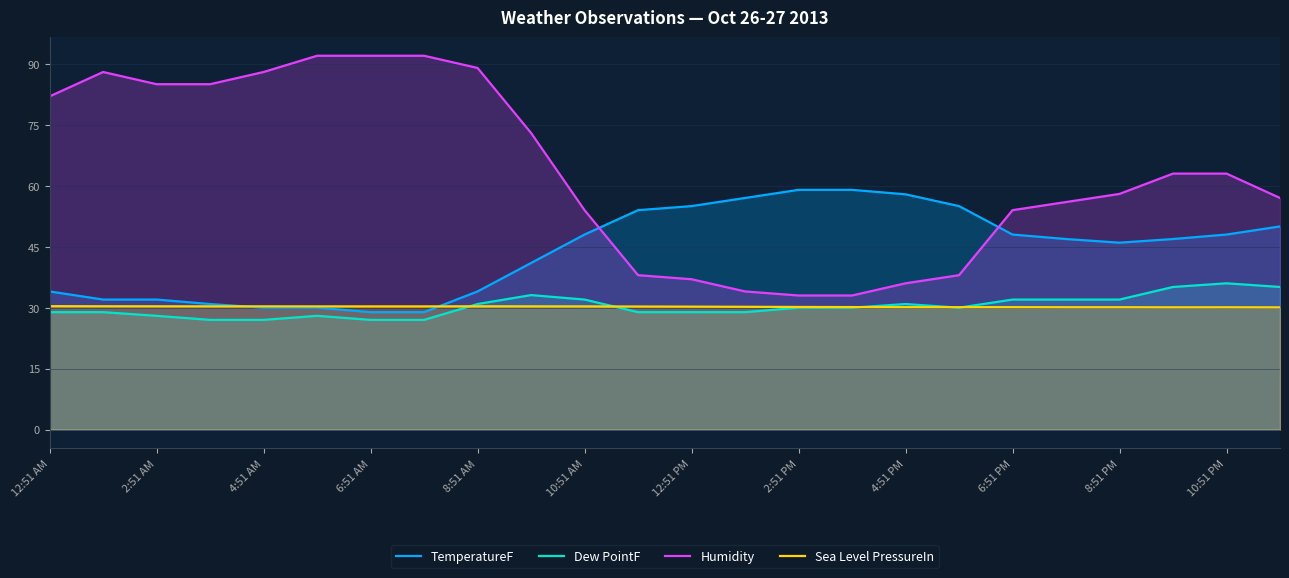

What is the greatest value displayed?

92.0